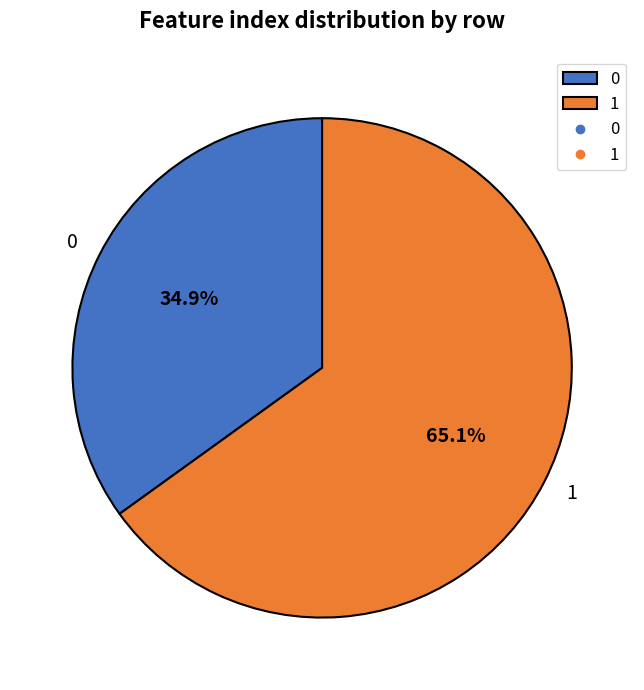

To the nearest percent, what percentage of the pie is 1?

65%